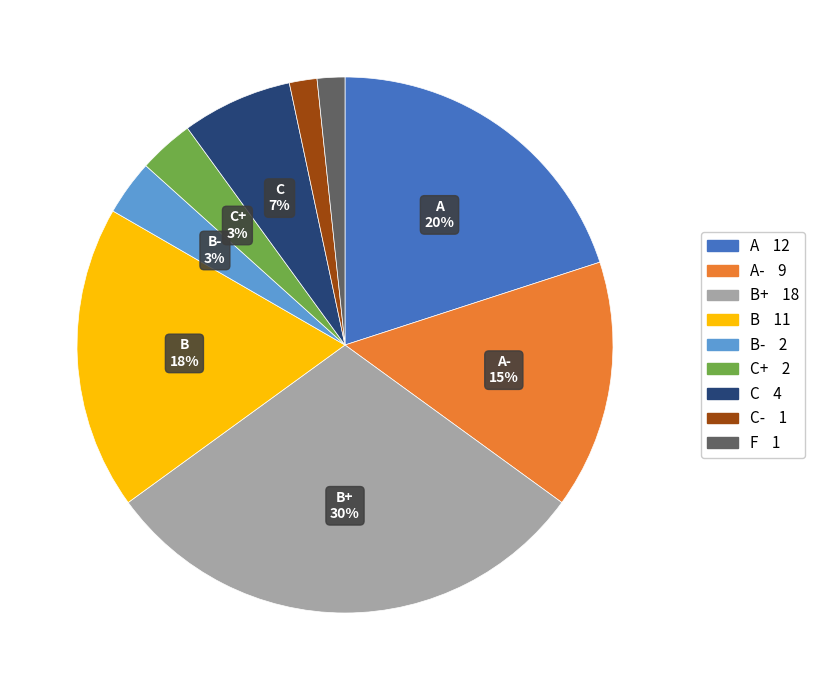

Is there a majority slice in this chart?

No